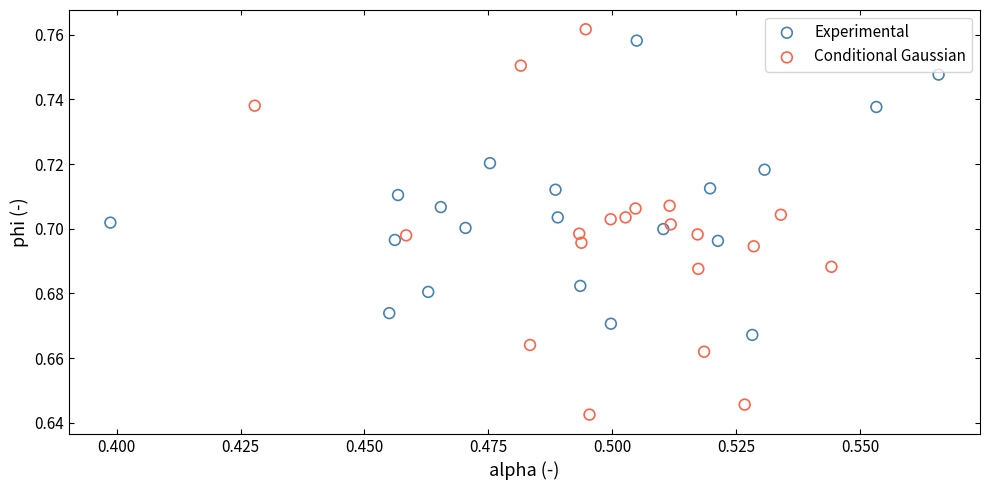

Which series has the largest Y range (max minus min)?

Conditional Gaussian